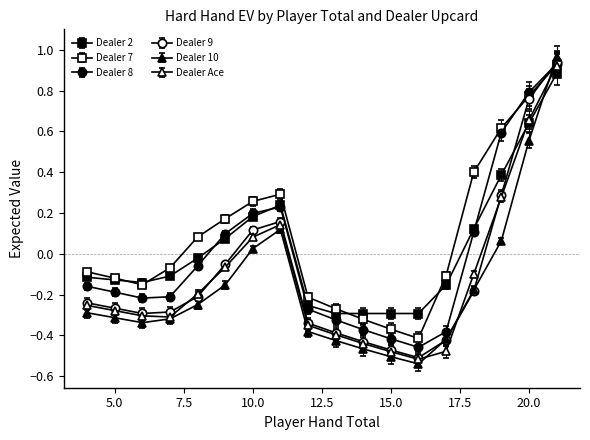

How many interior local peaks does the Dealer 9 series have?

1